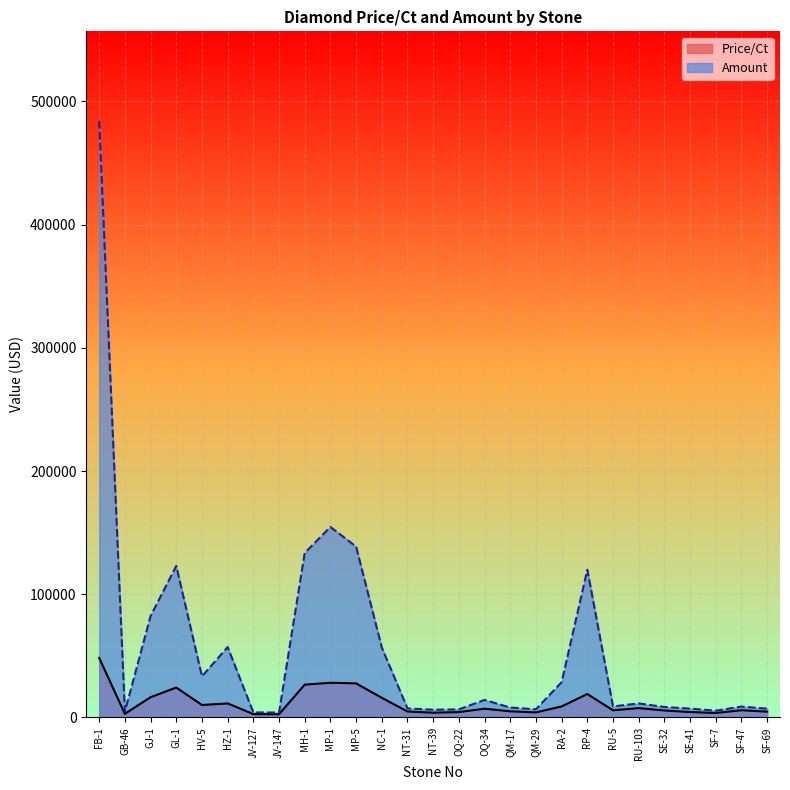

What are all the series names shown in the legend?

Price/Ct, Amount